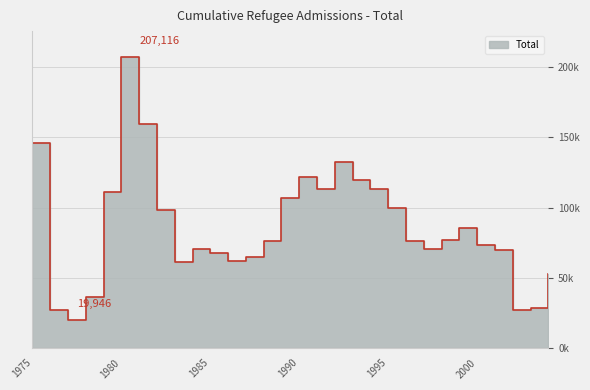

The value at 1978 is 57866. True or false?

False